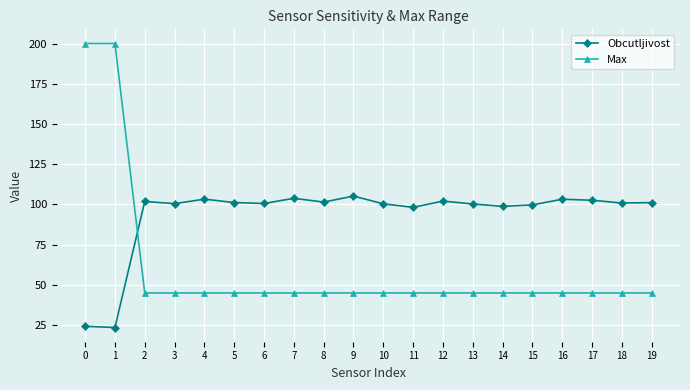

What is the total value across all series at 12?

147.1